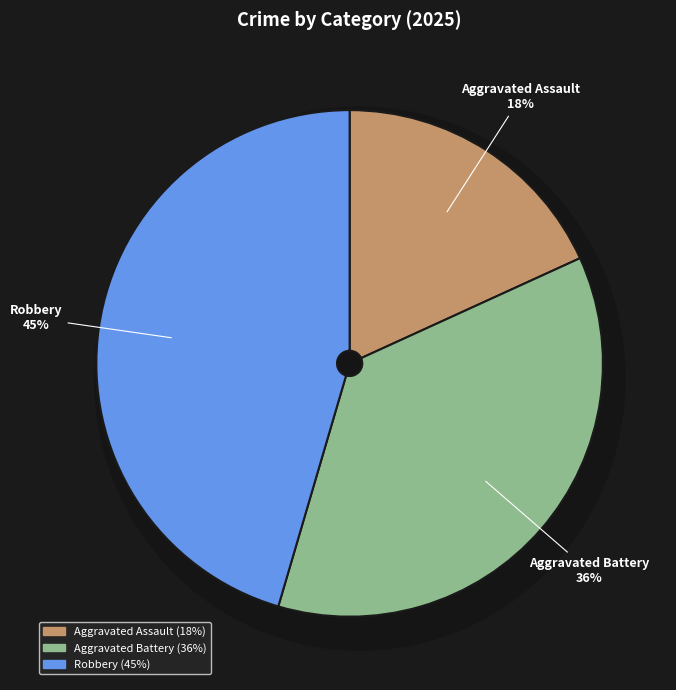

Is the sum of Aggravated Assault and Robbery greater than half?

Yes